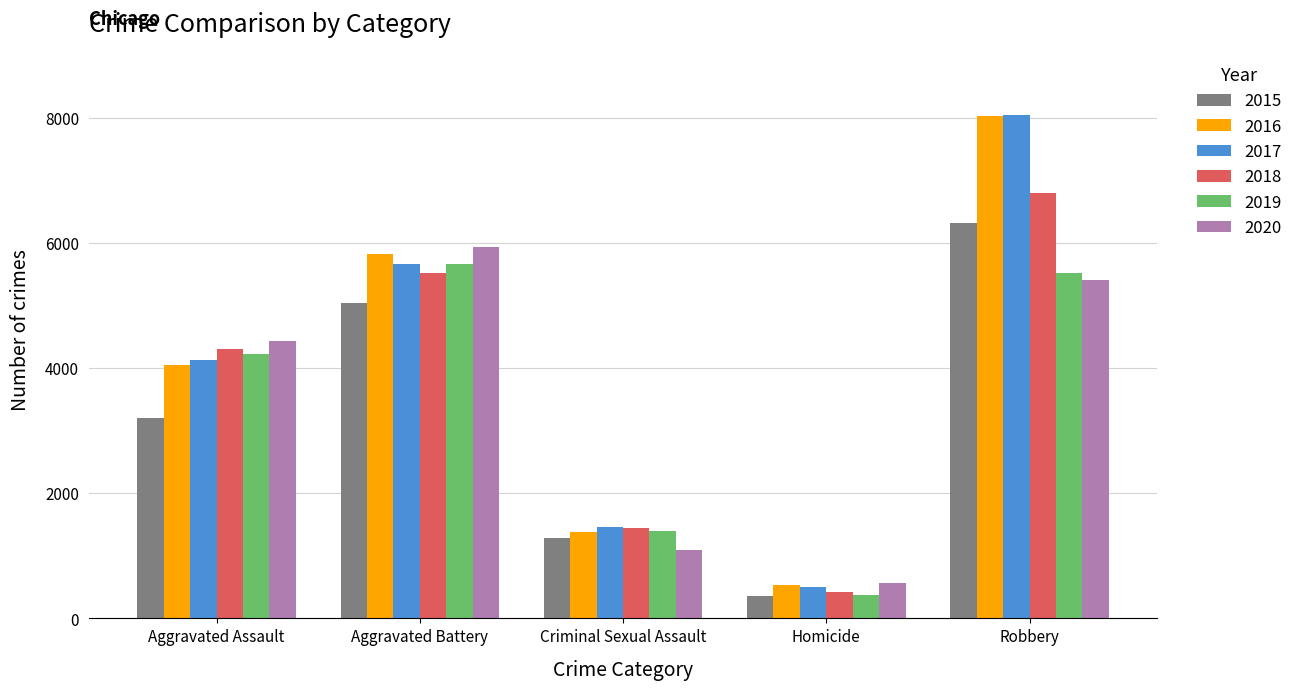

At which category is the sum across all series the highest?

Robbery